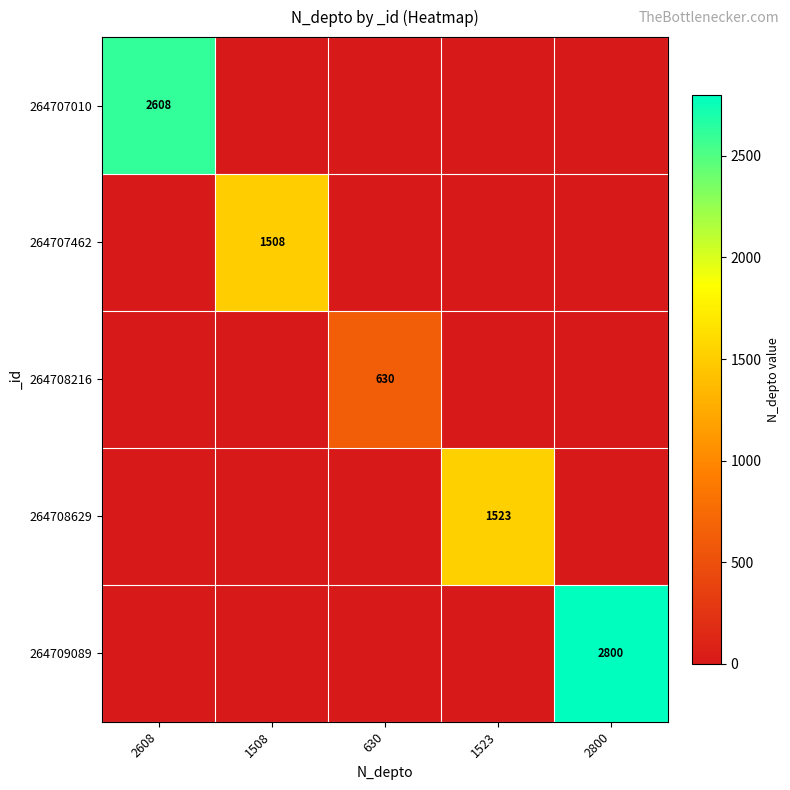

What is the spread (max minus min) of values at 630?

630